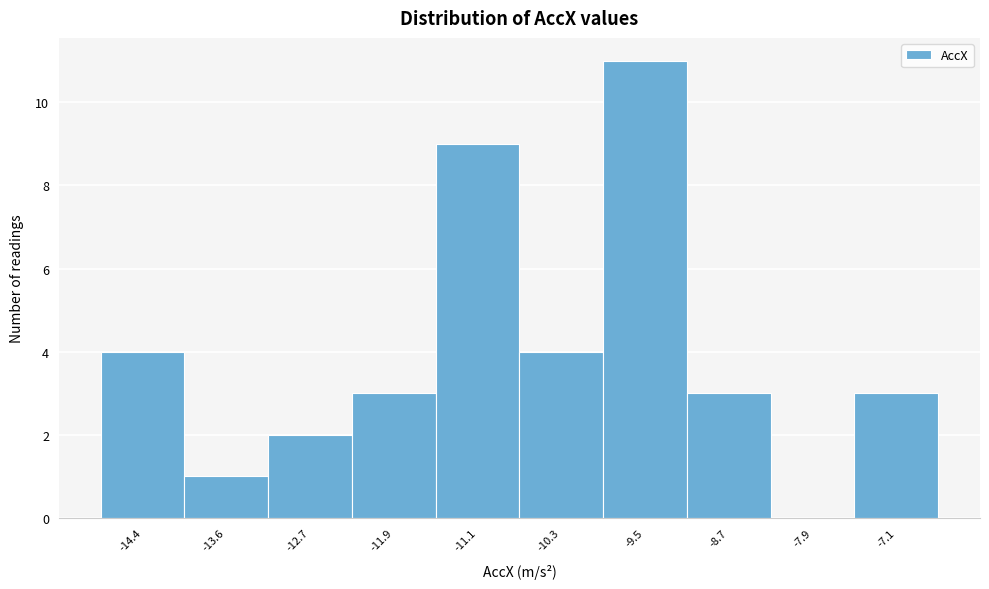

Reading left to right, extract all data points from this chart.

-14.4=4	-13.6=1	-12.7=2	-11.9=3	-11.1=9	-10.3=4	-9.5=11	-8.7=3	-7.9=0	-7.1=3